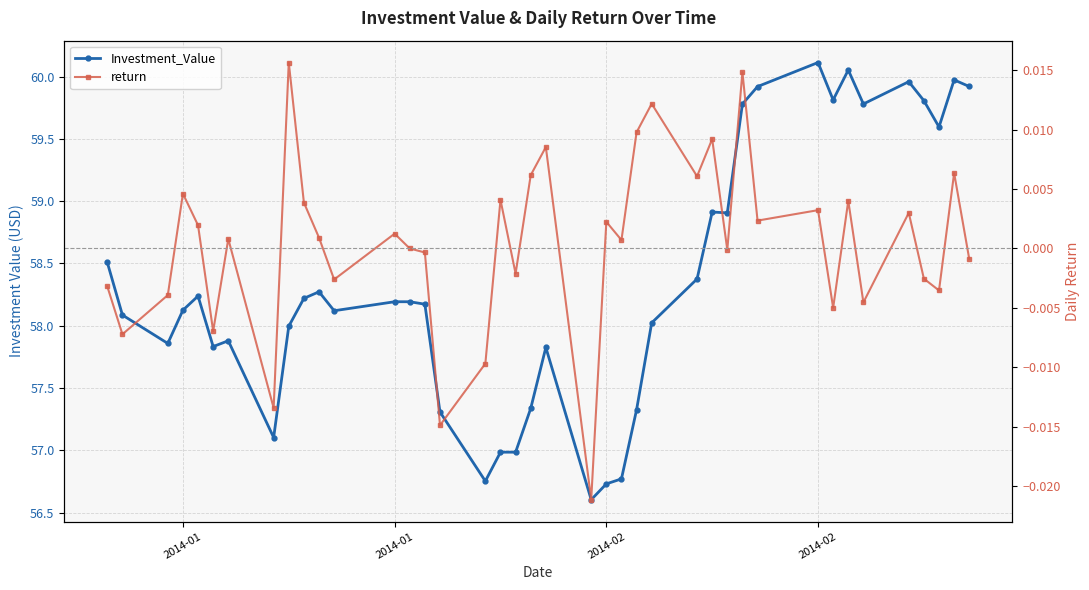

List the series in order of their overall mean, lowest first.

return, Investment_Value